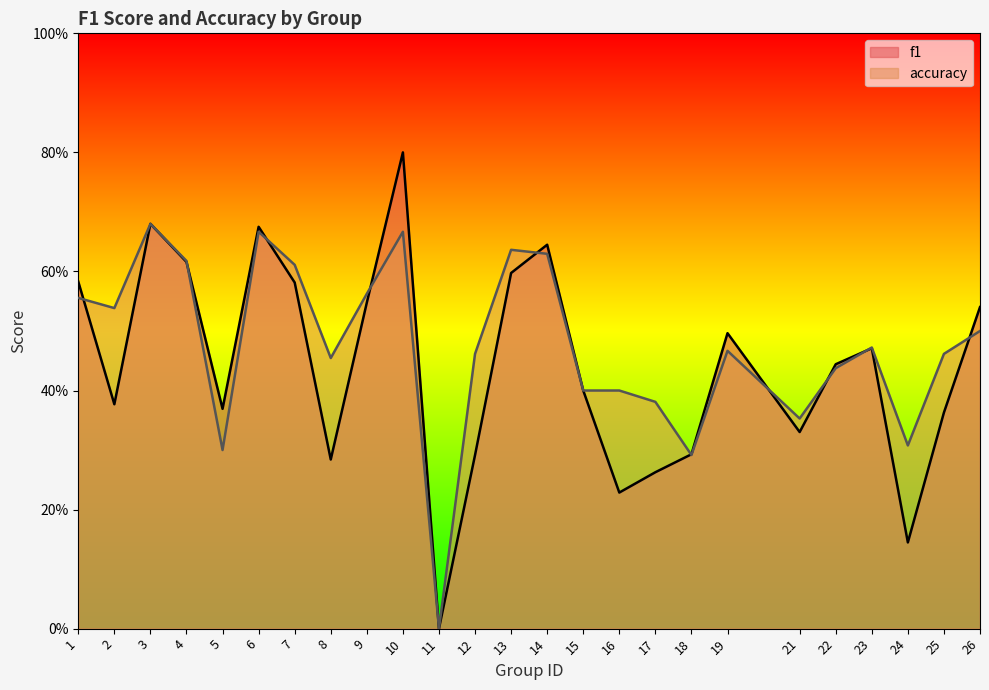

At which label is f1 closest to 0?

11